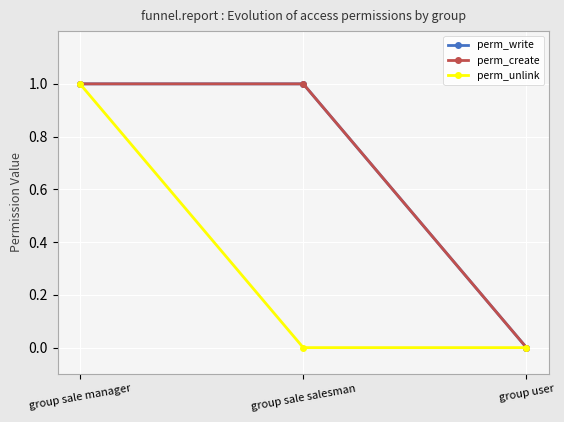

At group sale manager, list the series in order from largest to smallest.

perm_write, perm_create, perm_unlink